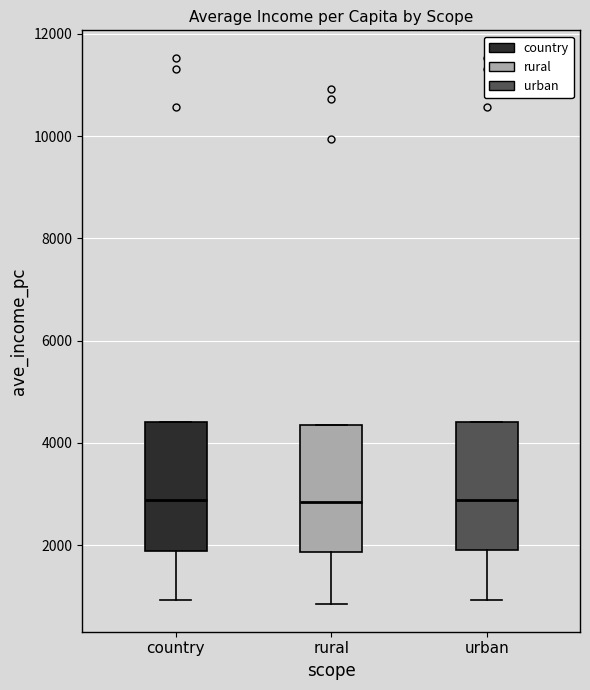

Where does the lower whisker of the box for rural end on the y-axis? The values are not printed on the chart, so give them approximately, as read against the axis.

800